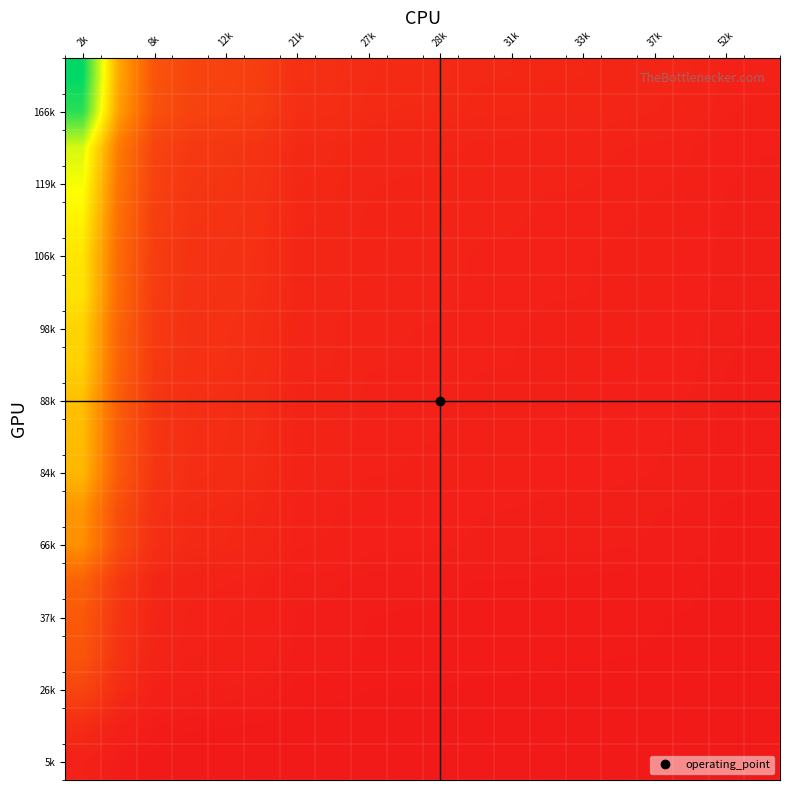

At how many categories does at least one series exceed 16?

4